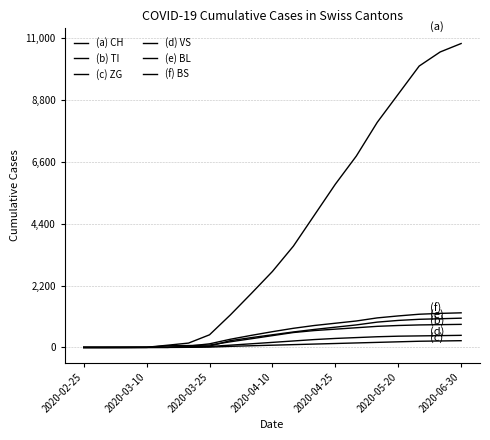

What is the greatest value displayed?

10800